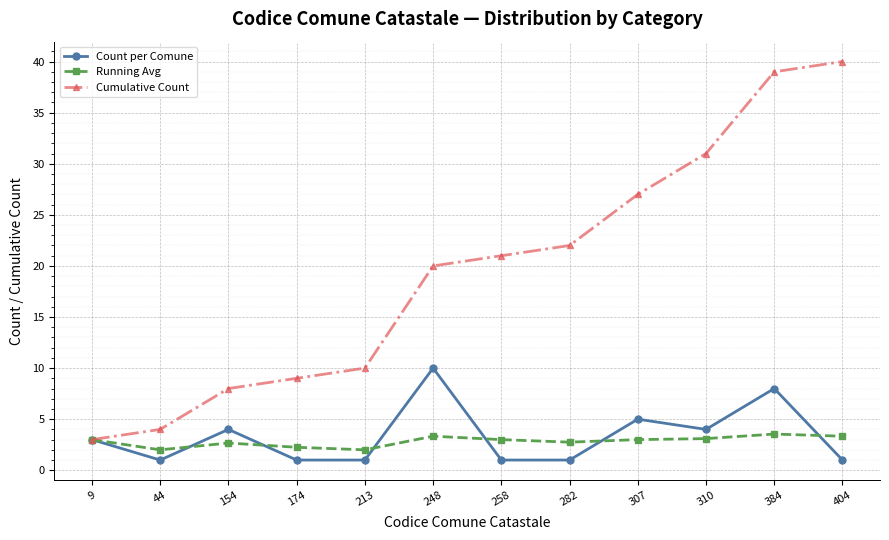

Which series has the largest total across all categories?

Cumulative Count